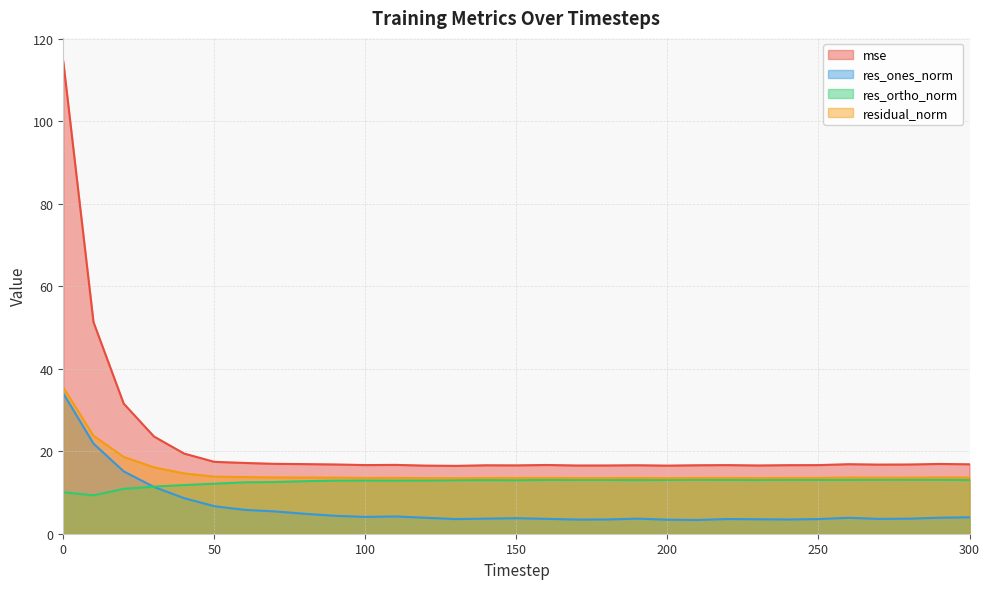

At which label does res_ortho_norm reach its peak?

210